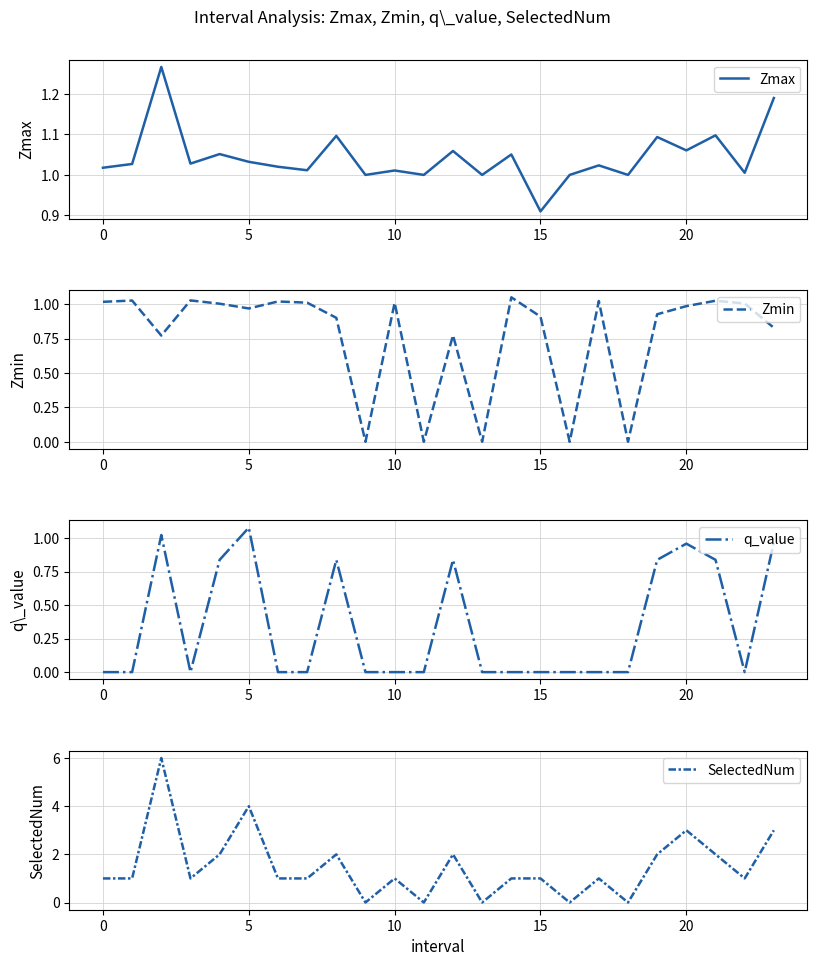

How many times do Zmin and q_value cross each other?

5